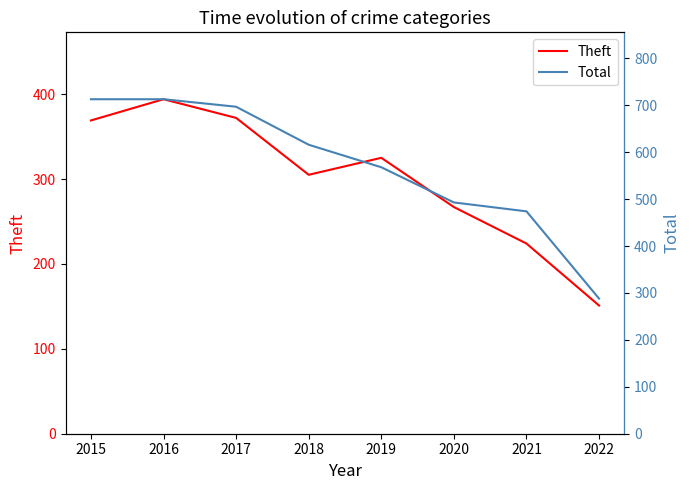

What is the value of the Total point at the 5th from the left?

568